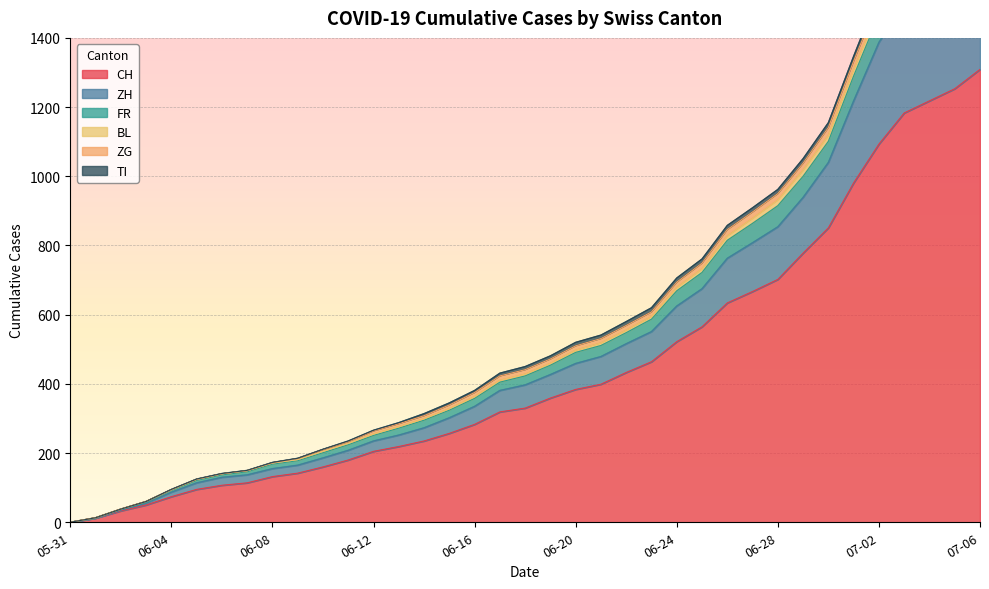

At which label does CH reach its peak?

07-06